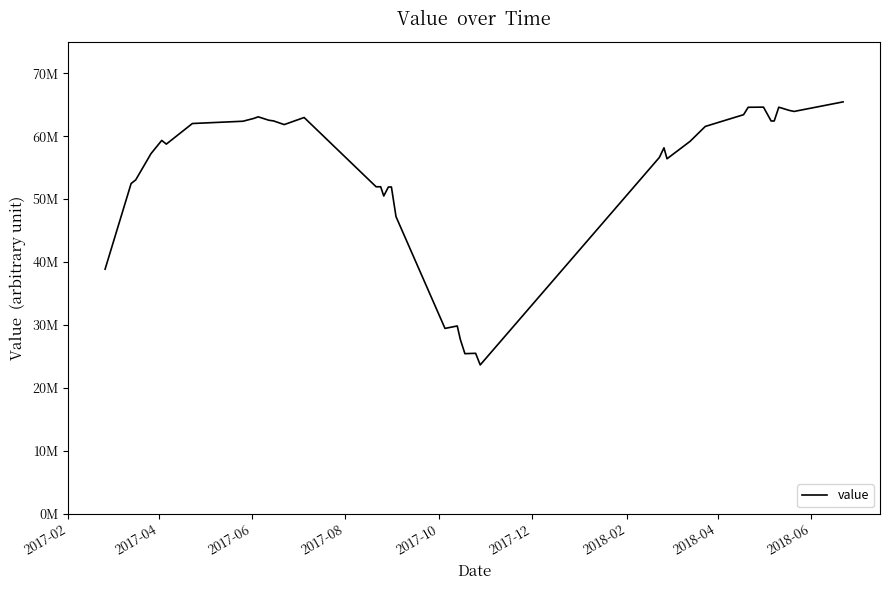

Is this an area chart (filled region under the line)?

No